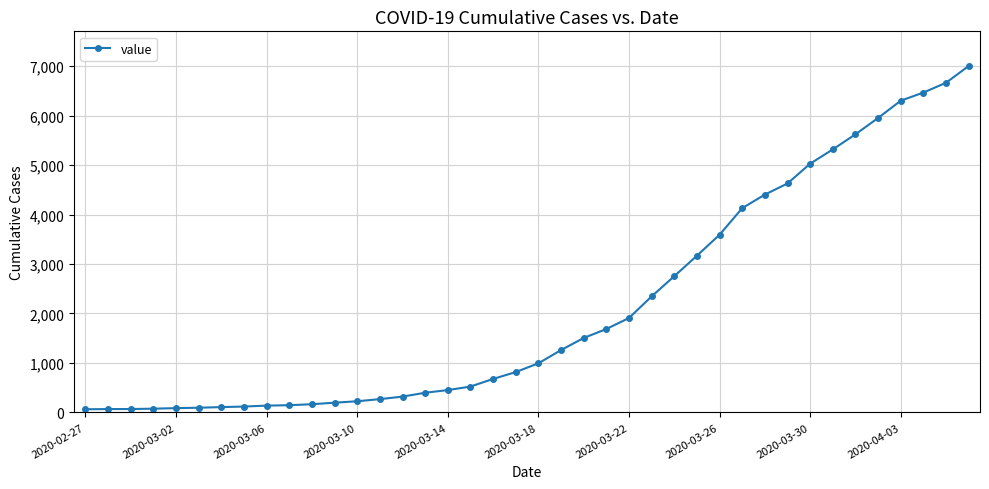

What is the sum of all values?

85740